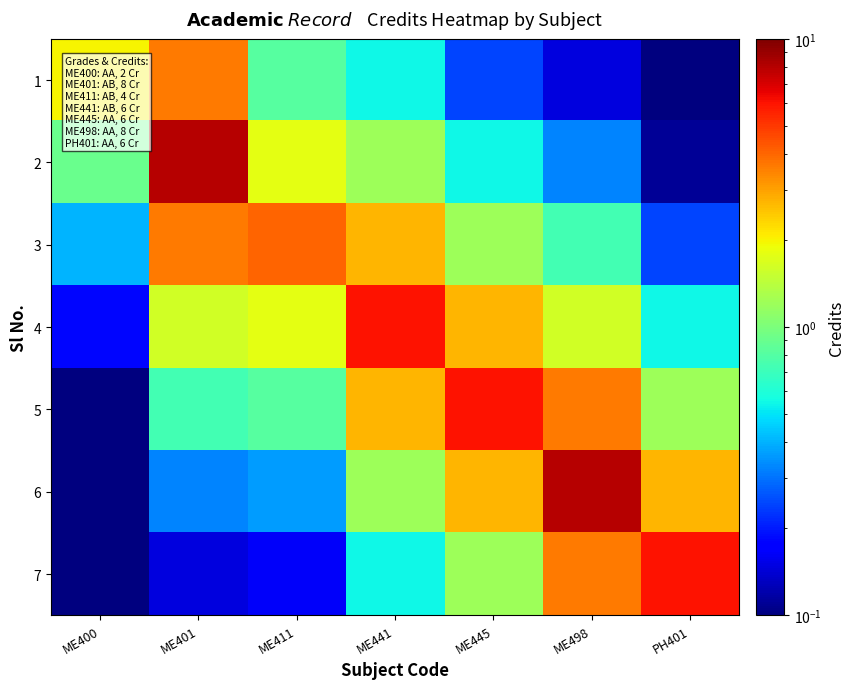

Which has a higher value, ME445 or ME411?

ME411